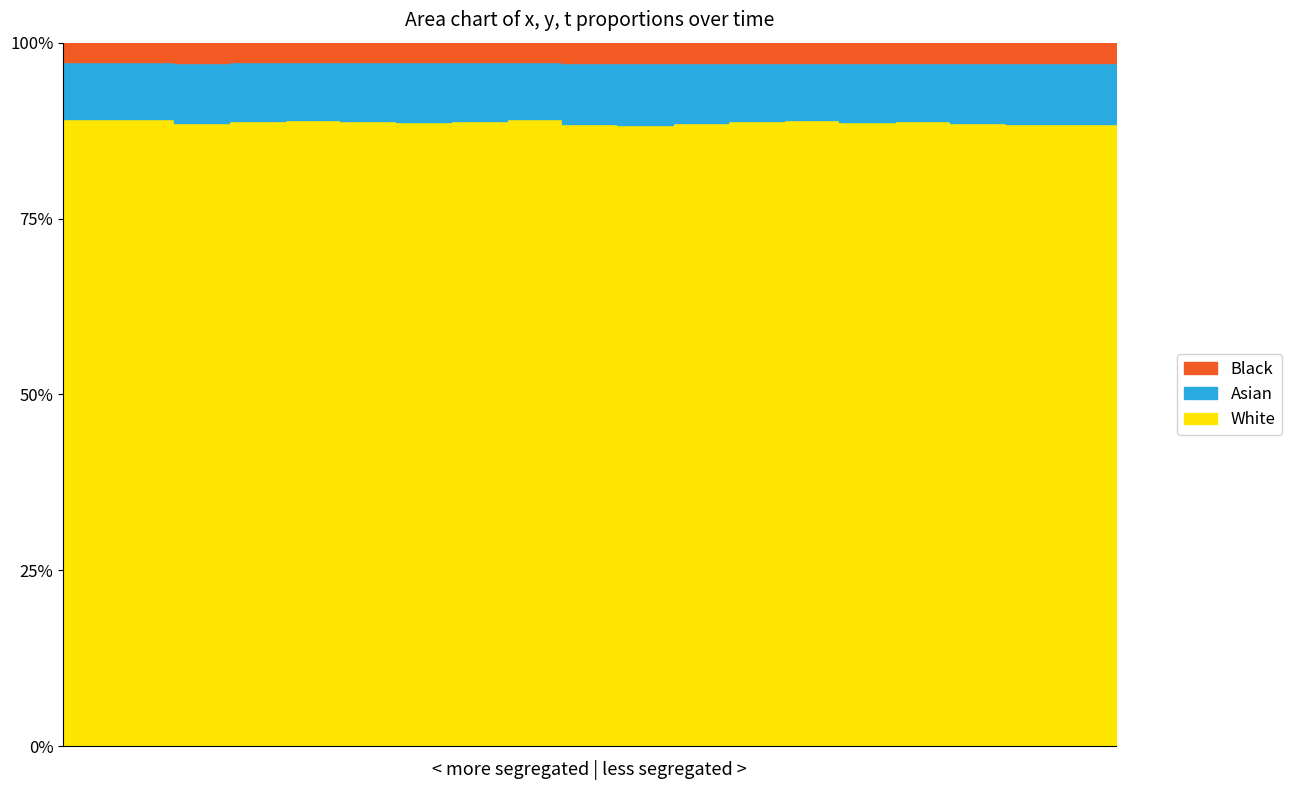

How many lines are shown in the chart?

3